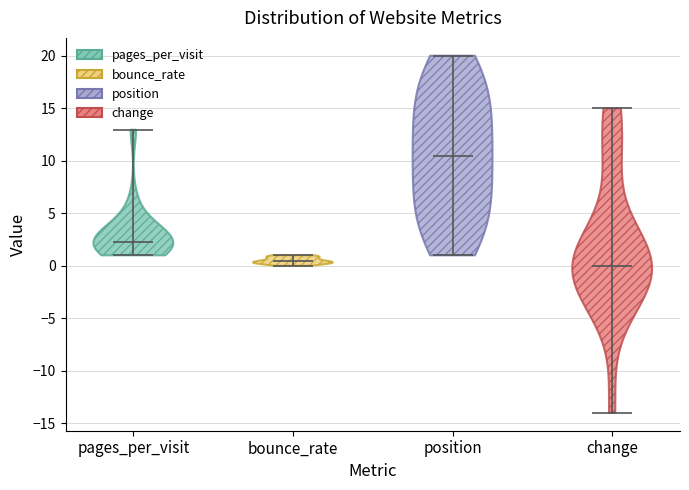

Where does the median line of the violin for bounce_rate sit on the y-axis? The values are not printed on the chart, so give them approximately, as read against the axis.

0.5